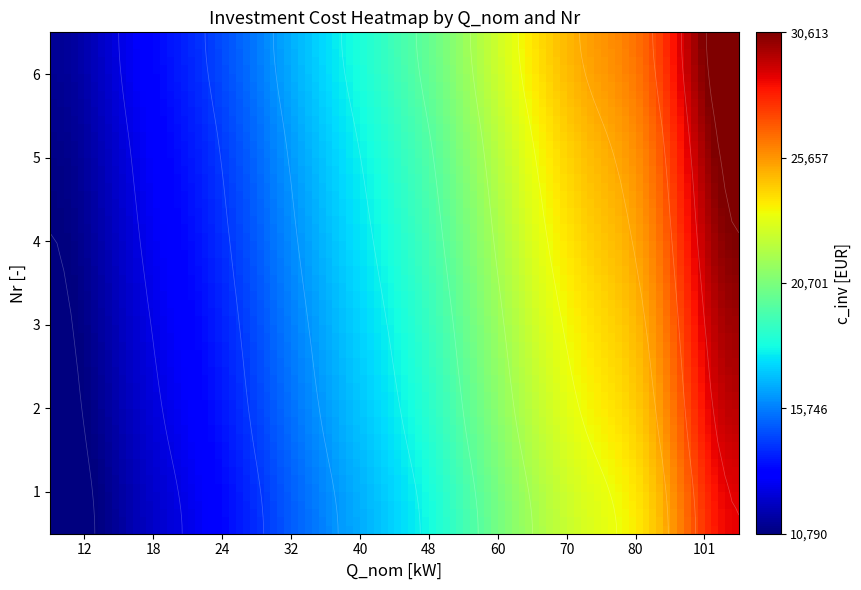

Which series has the largest range (max minus min)?

1